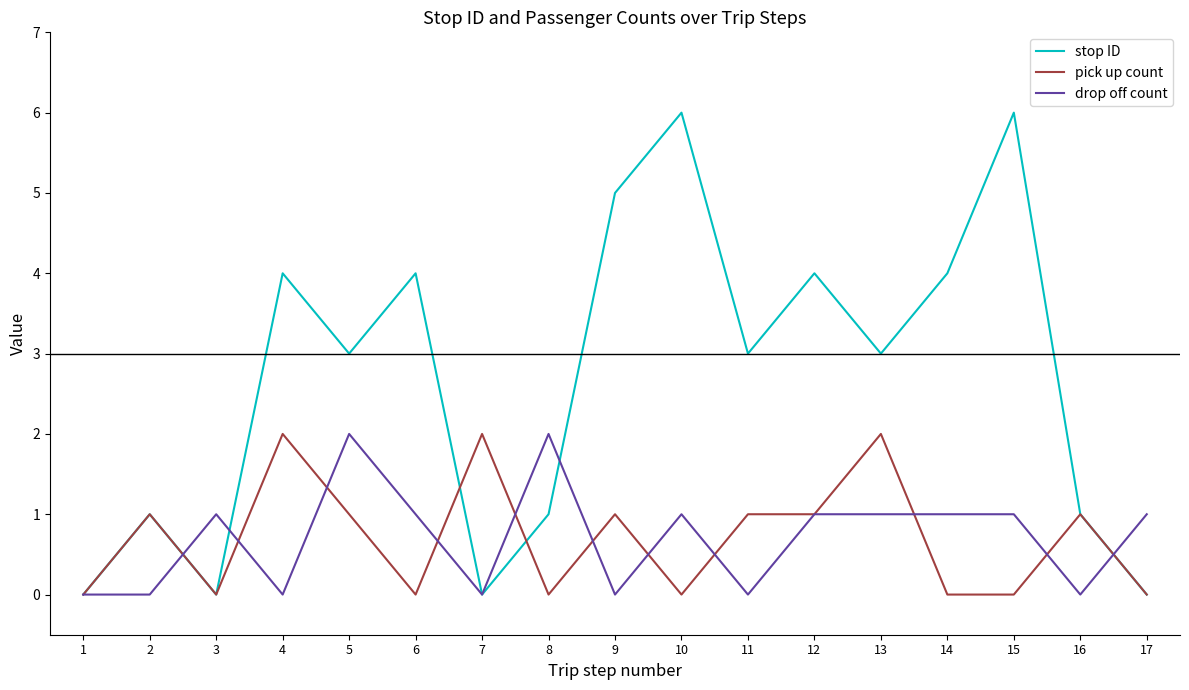

What is the greatest value displayed?

6